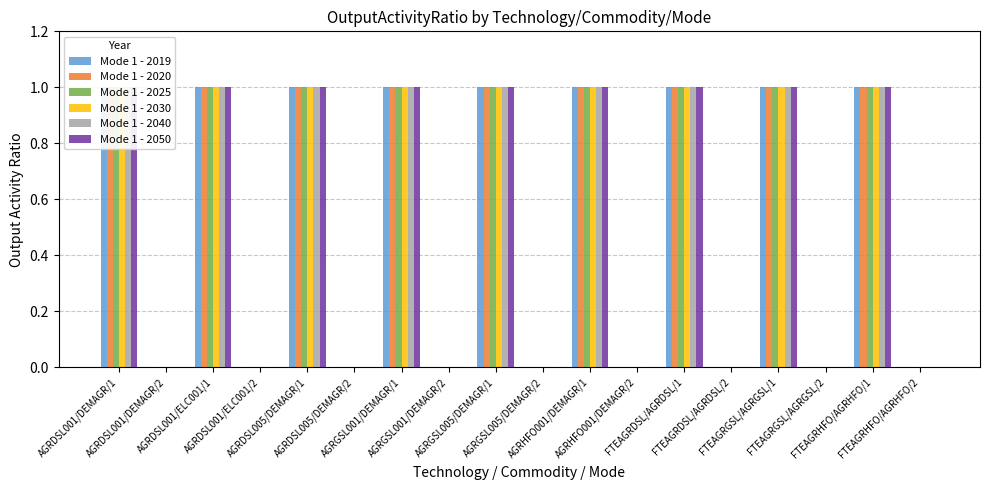

Rank the series by their maximum value, from highest to lowest.

Mode 1 - 2019, Mode 1 - 2020, Mode 1 - 2025, Mode 1 - 2030, Mode 1 - 2040, Mode 1 - 2050